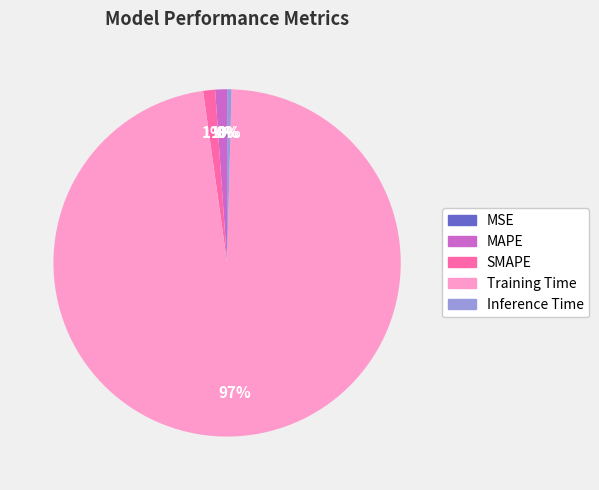

What is the largest slice in the pie chart?

Training Time